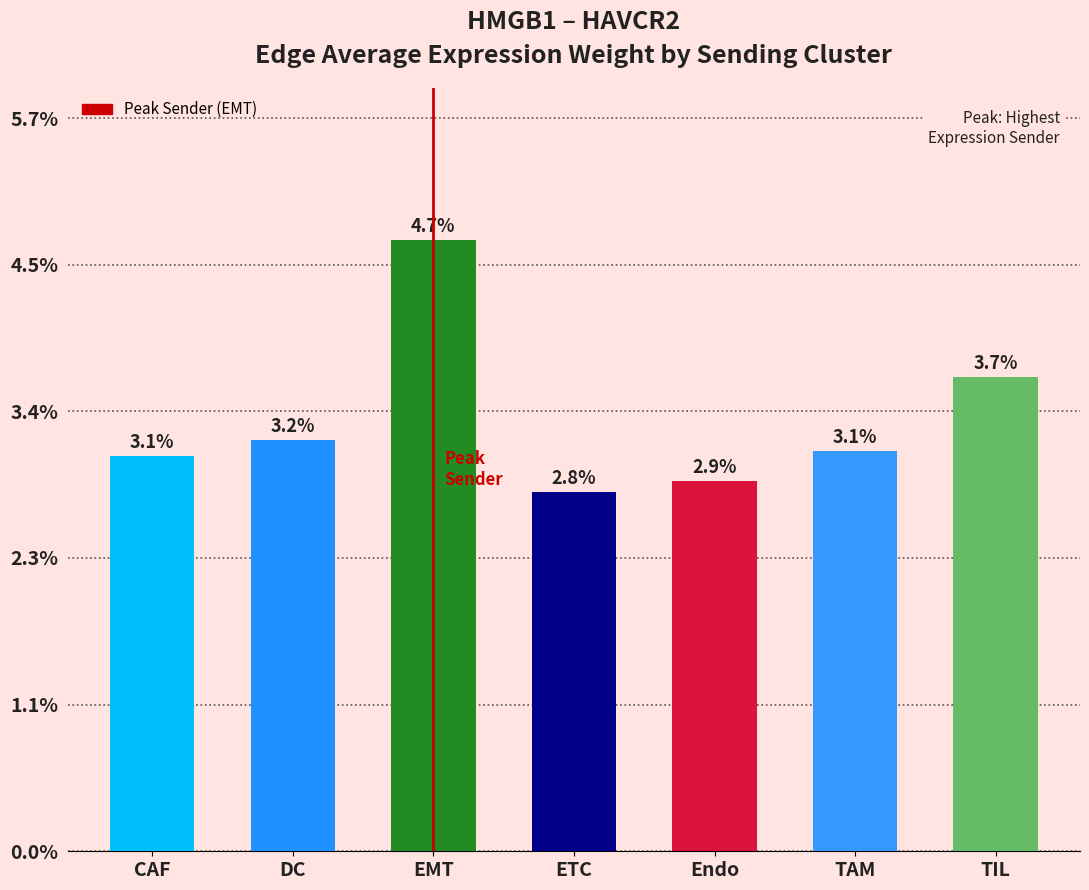

How many values are between 0 and 1?

7